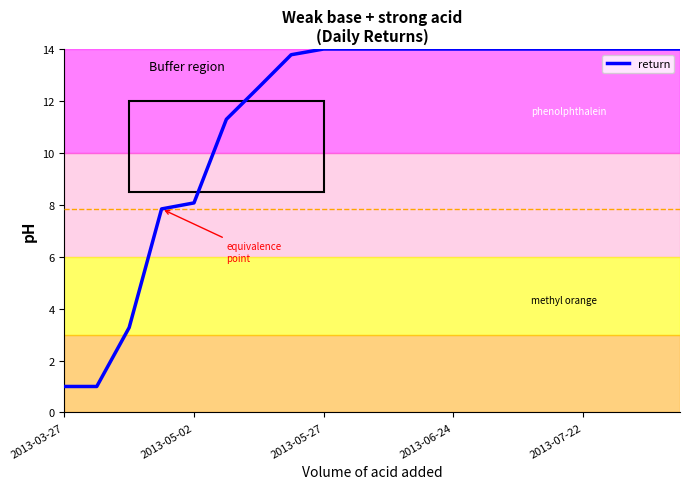

Does the chart have visible grid lines?

No